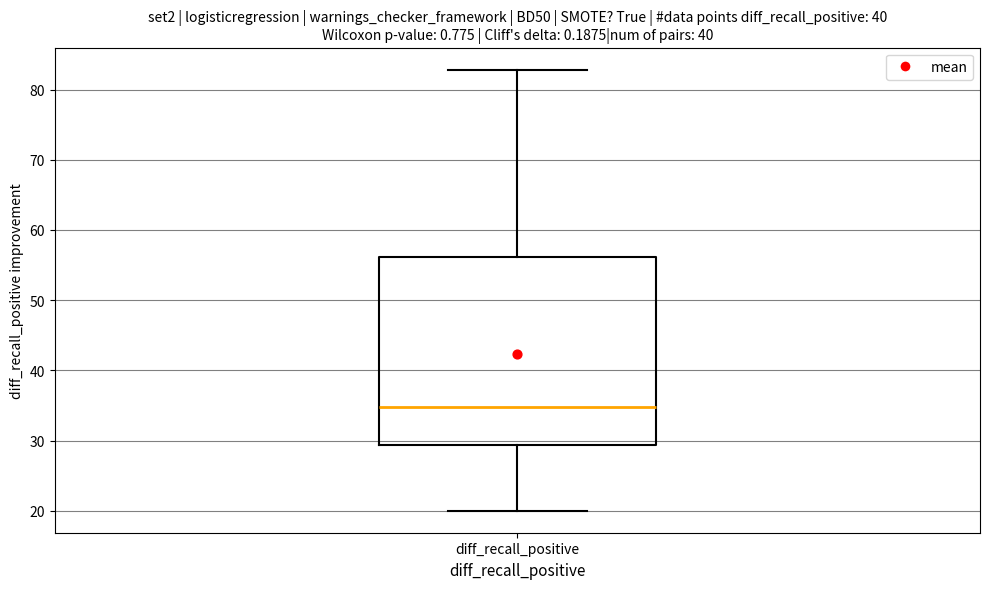

Where does the lower whisker of the box for diff_recall_positive end on the y-axis? The values are not printed on the chart, so give them approximately, as read against the axis.

20